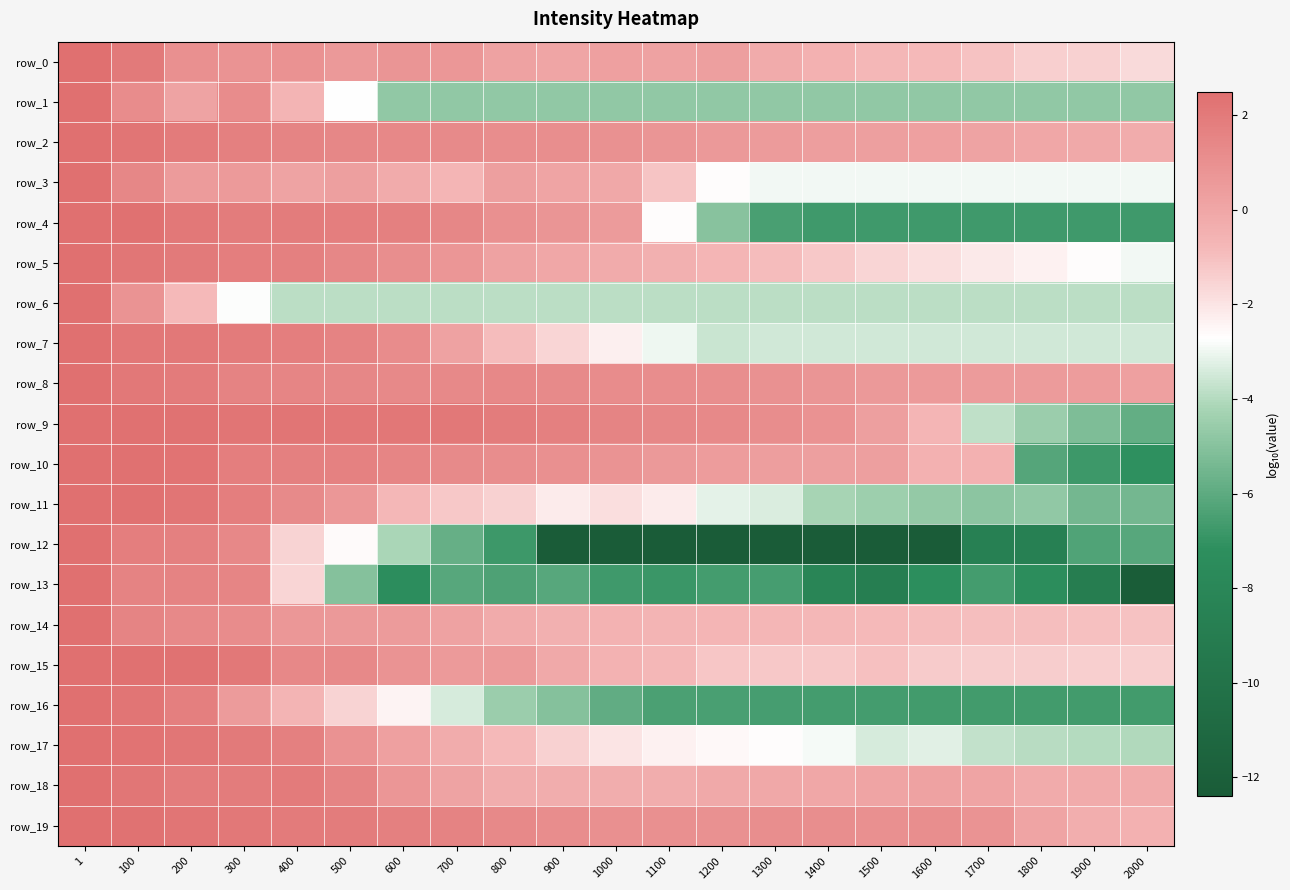

Reading left to right, list all the values displayed in this chart.

row_0: 2.5	2.0	1.0	0.8	0.9	0.6	0.8	0.7	0.2	0.1	0.2	0.2	0.3	-0.2	-0.5	-0.8	-0.8	-1.1	-1.4	-1.5	-1.7
row_1: 2.5	1.2	0.1	1.2	-0.6	-2.7	-4.7	-4.7	-4.7	-4.7	-4.7	-4.7	-4.7	-4.7	-4.7	-4.7	-4.7	-4.7	-4.7	-4.7	-4.7
row_2: 2.5	2.3	1.9	1.7	1.6	1.4	1.4	1.3	1.1	1.0	1.0	0.8	0.6	0.5	0.4	0.3	0.3	0.2	-0.1	-0.1	-0.3
row_3: 2.5	1.4	0.5	0.6	0.1	0.3	-0.2	-0.7	0.3	0.1	-0.1	-1.1	-2.6	-2.9	-2.9	-2.9	-2.9	-2.9	-2.9	-2.9	-2.9
row_4: 2.5	2.4	2.0	1.9	1.9	1.8	1.7	1.4	1.0	0.8	0.5	-2.7	-5.0	-6.5	-6.7	-6.7	-6.7	-6.7	-6.7	-6.7	-6.7
row_5: 2.5	2.2	2.0	1.9	1.7	1.4	1.1	0.7	0.2	-0.0	-0.2	-0.5	-0.7	-0.9	-1.3	-1.6	-1.9	-2.1	-2.4	-2.7	-3.0
row_6: 2.5	0.9	-0.8	-2.8	-3.9	-3.9	-3.9	-3.9	-3.9	-3.9	-3.9	-3.9	-3.9	-3.9	-3.9	-3.9	-3.9	-3.9	-3.9	-3.9	-3.9
row_7: 2.5	2.1	2.1	1.9	1.8	1.6	1.2	0.2	-0.9	-1.6	-2.3	-3.0	-3.7	-3.5	-3.5	-3.5	-3.5	-3.5	-3.5	-3.5	-3.5
row_8: 2.5	2.1	1.9	1.6	1.5	1.4	1.3	1.3	1.3	1.3	1.2	1.1	1.1	1.0	0.8	0.6	0.6	0.5	0.5	0.4	0.3
row_9: 2.5	2.4	2.3	2.3	2.2	2.1	2.1	2.0	1.9	1.7	1.5	1.4	1.3	1.1	0.9	0.3	-0.7	-3.8	-4.5	-5.2	-5.9
row_10: 2.5	2.4	2.3	1.8	1.7	1.7	1.5	1.2	1.1	1.0	0.9	0.6	0.5	0.4	0.3	0.3	-0.5	-0.5	-6.2	-6.8	-7.1
row_11: 2.5	2.4	2.2	1.9	1.3	0.7	-0.8	-1.2	-1.5	-2.2	-1.9	-2.2	-3.2	-3.3	-4.2	-4.4	-4.7	-4.9	-4.7	-5.5	-5.4
row_12: 2.5	1.8	1.7	1.4	-1.5	-2.6	-4.2	-5.8	-6.8	-12.4	-12.4	-12.4	-12.4	-12.4	-12.4	-12.4	-12.4	-8.6	-8.6	-6.3	-6.1
row_13: 2.5	1.6	1.6	1.5	-1.6	-5.0	-7.3	-6.1	-6.4	-6.2	-6.7	-6.8	-6.6	-6.6	-8.2	-8.8	-7.2	-6.6	-7.4	-9.0	-12.3
row_14: 2.5	1.5	1.3	1.2	0.7	0.6	0.5	0.2	-0.2	-0.4	-0.5	-0.6	-0.7	-0.7	-0.8	-0.8	-0.9	-0.9	-1.0	-1.0	-1.1
row_15: 2.5	2.4	2.3	2.0	1.4	1.3	0.9	0.6	0.5	-0.2	-0.6	-0.8	-1.2	-1.3	-1.3	-1.0	-1.3	-1.3	-1.4	-1.5	-1.4
row_16: 2.5	2.3	1.8	0.5	-0.6	-1.6	-2.4	-3.4	-4.5	-5.1	-5.9	-6.4	-6.5	-6.5	-6.6	-6.6	-6.6	-6.7	-6.7	-6.7	-6.7
row_17: 2.5	2.3	2.2	2.0	1.7	0.9	0.2	-0.2	-0.8	-1.5	-2.0	-2.3	-2.5	-2.7	-2.9	-3.4	-3.2	-3.7	-3.9	-4.0	-4.0
row_18: 2.5	2.2	1.9	1.9	1.9	1.5	0.7	0.2	-0.3	-0.3	-0.3	-0.3	-0.2	-0.1	-0.0	0.1	0.2	0.1	-0.2	-0.2	-0.2
row_19: 2.5	2.4	2.2	2.1	2.0	1.9	1.7	1.6	1.3	1.1	1.0	1.0	1.0	1.1	1.1	1.0	1.1	0.8	0.1	-0.4	-0.5